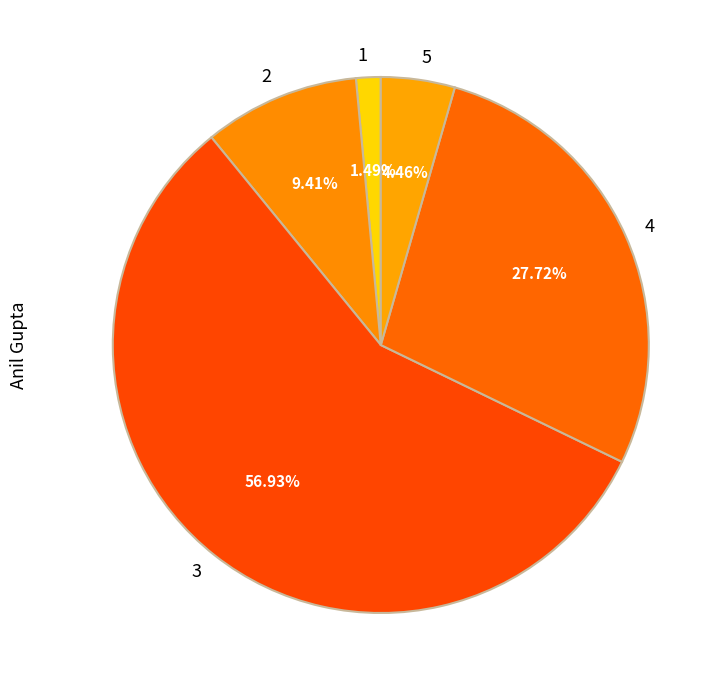

To the nearest percent, what is the difference between the 3 and 2 slice percentages?

48%